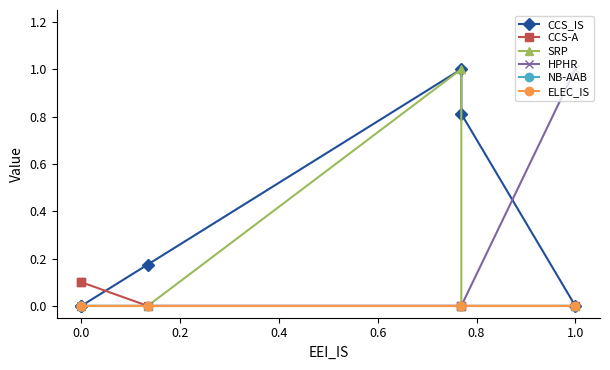

True or false: SRP has more than 0 points higher than both neighbors.

True